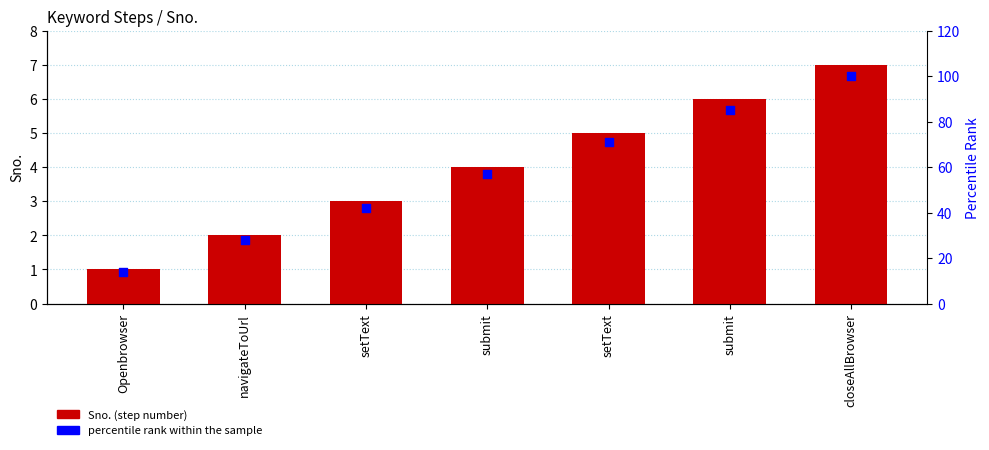

Which series has the largest Y range (max minus min)?

percentile rank within the sample